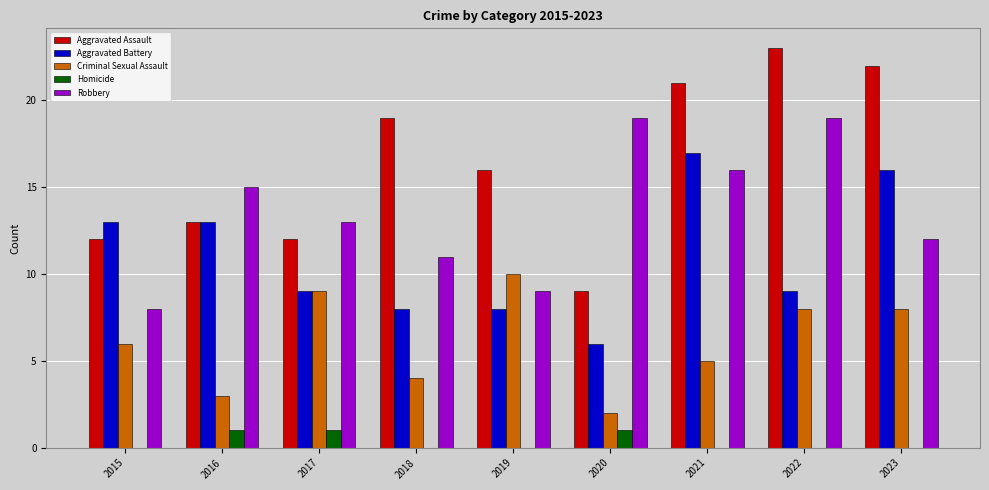

What is the total value across all series at 2015?

39